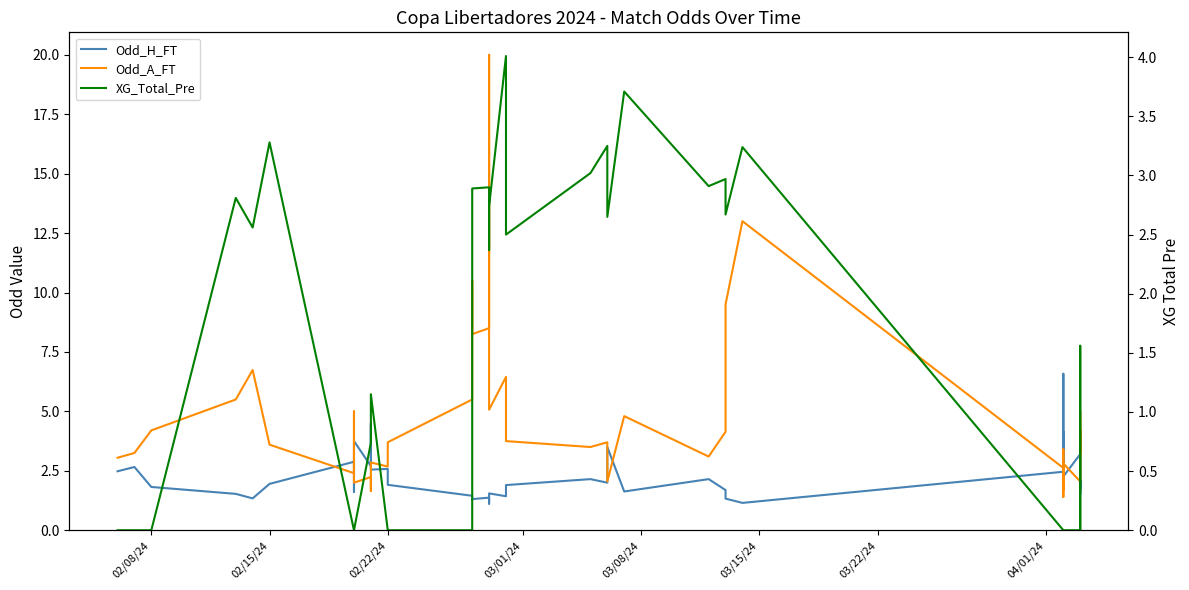

Which series ends up on top after the final intersection of XG_Total_Pre and Odd_H_FT?

Odd_H_FT